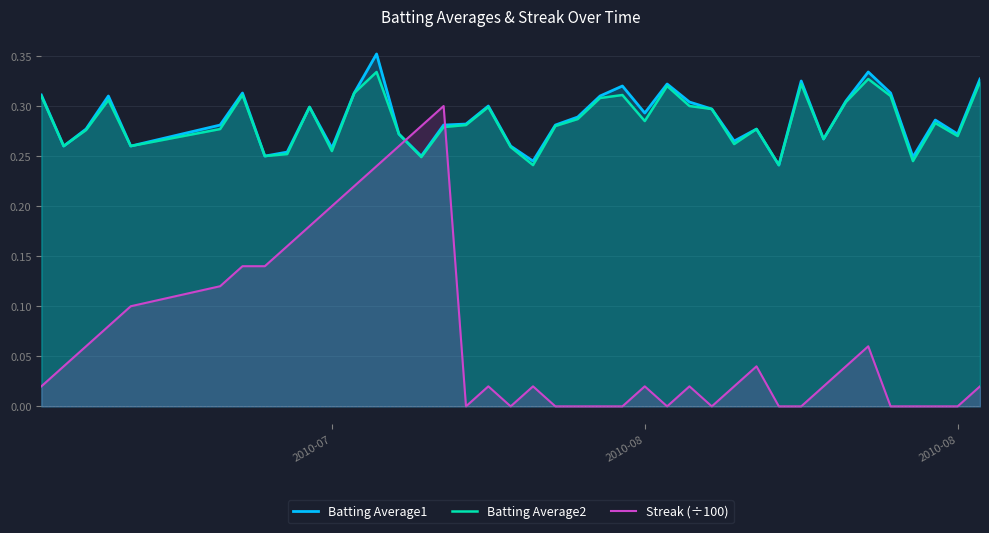

In Batting Average1, how many points are higher than both neighbors (excluding endpoints)?

11